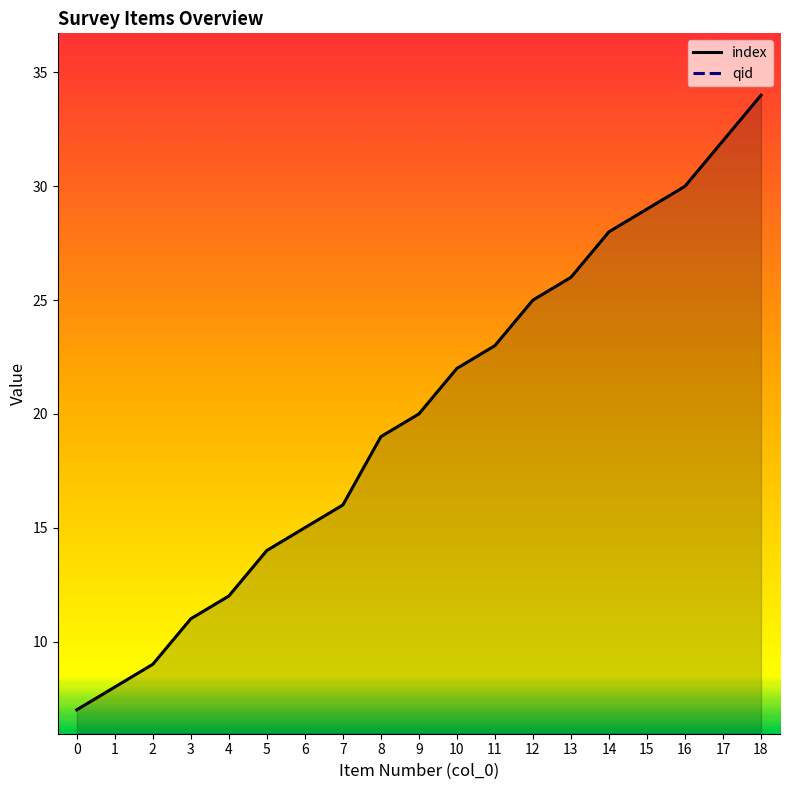

How many lines are shown in the chart?

2